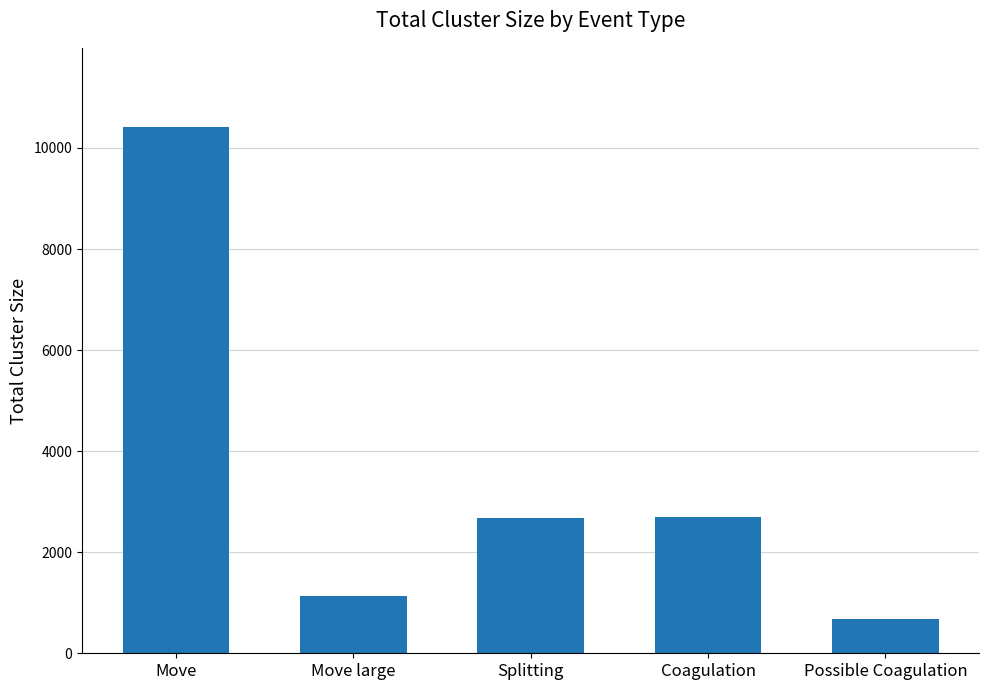

What is the value of the 2nd bar from the left?

1141